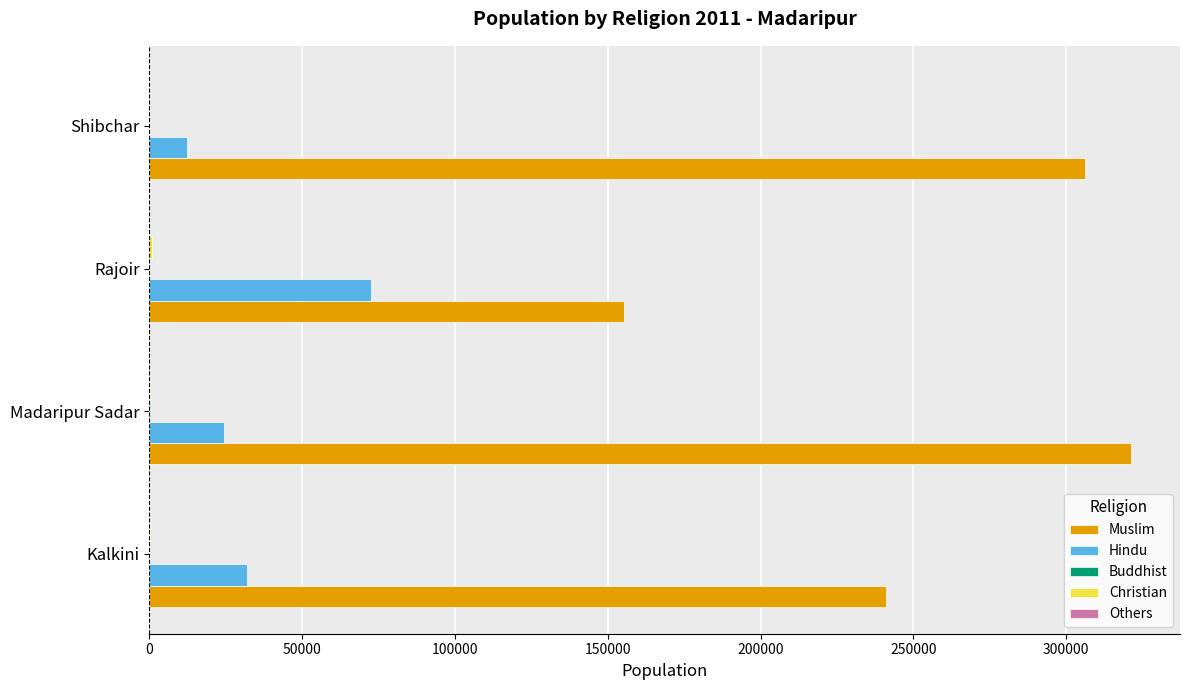

Where is Hindu nearest to the value 42337?

Kalkini